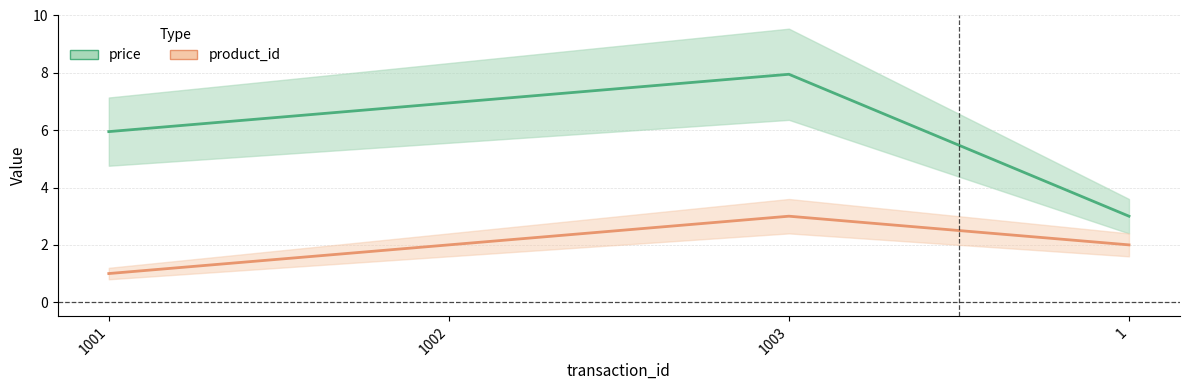

At which label does price first exceed 6?

1002